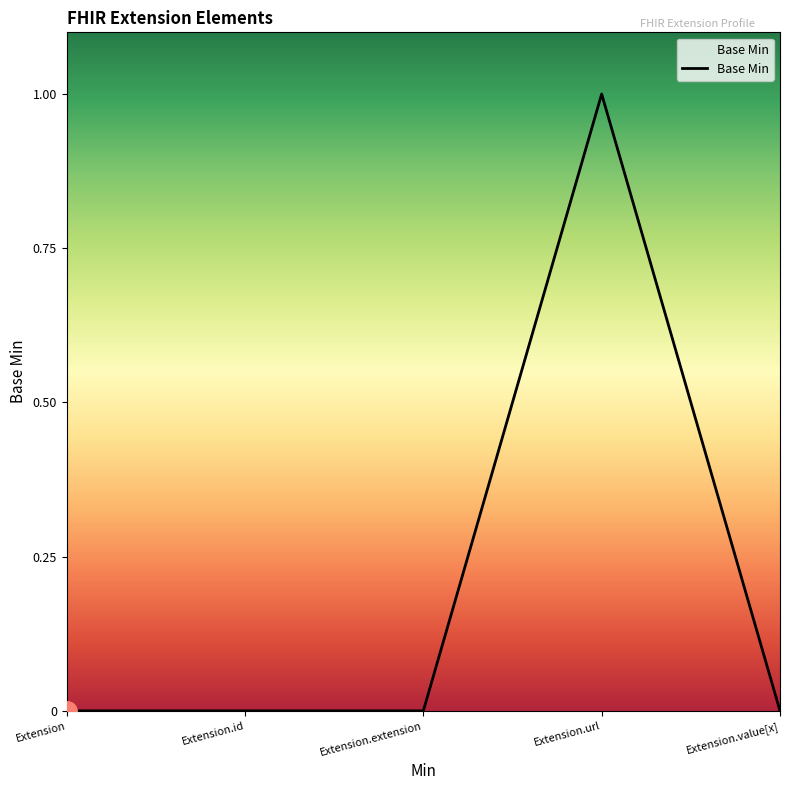

True or false: the data shows 1 at Extension.extension.

False